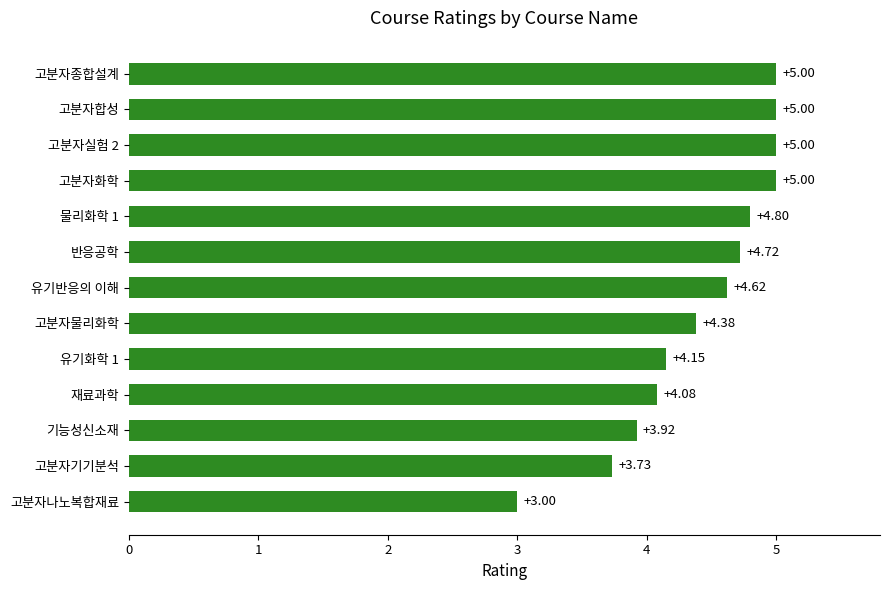

What is the difference between the maximum and minimum values?

2.0